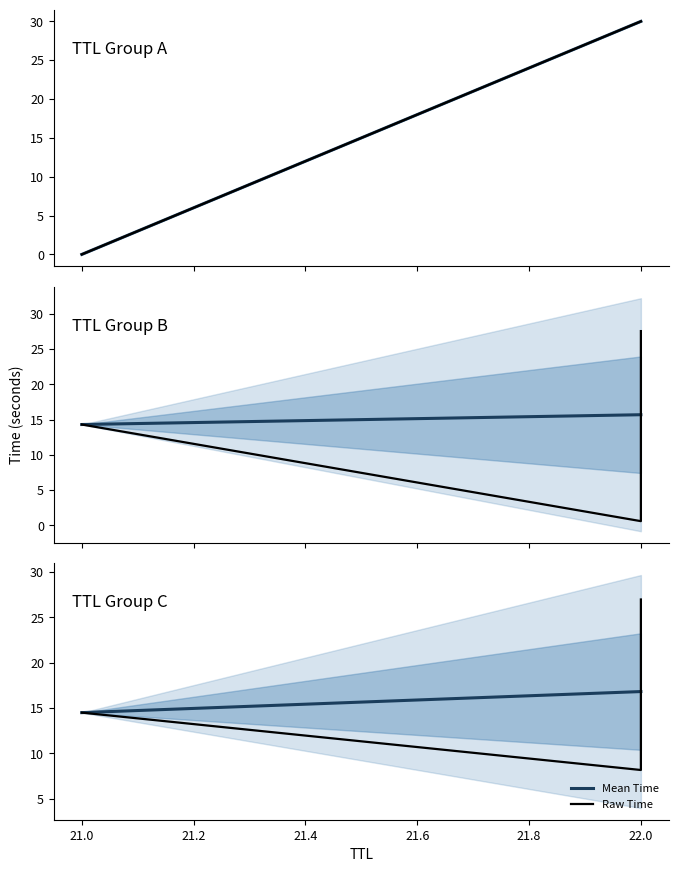

Which has a higher value, 12 or 22?

12